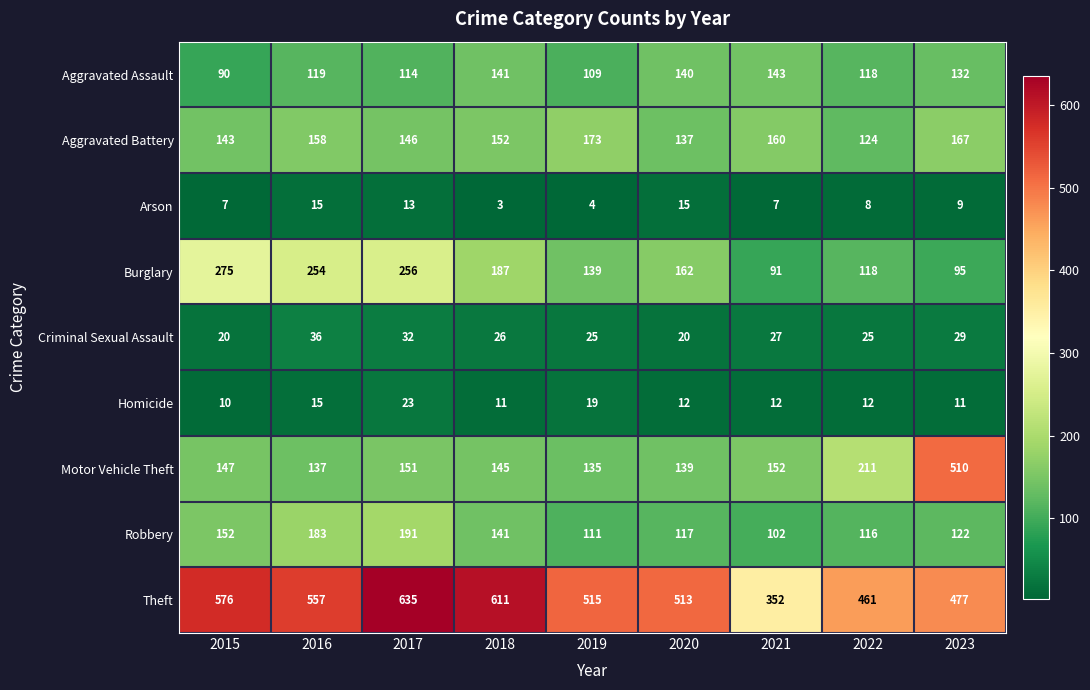

What is the difference between the second highest and second lowest values in the Robbery series?

72